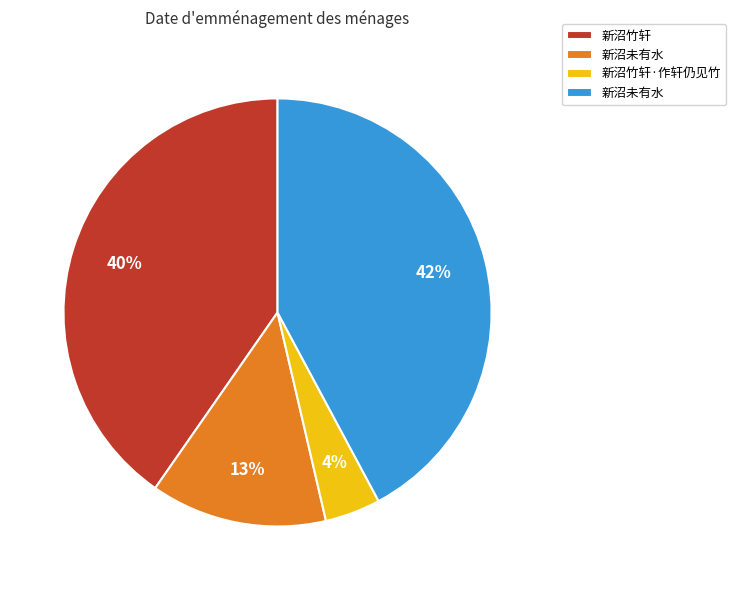

To the nearest percent, what is the average slice percentage?

25%